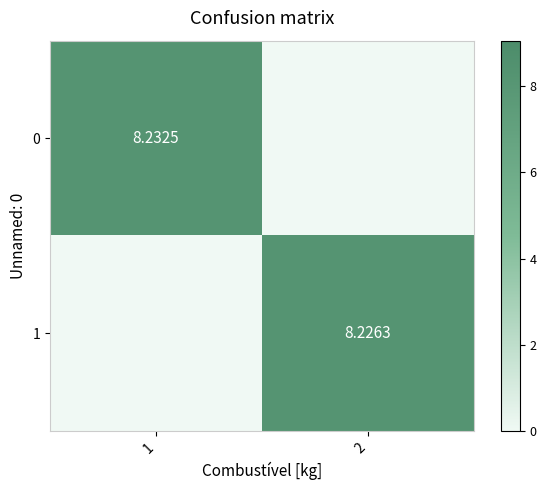

At which category is the sum across all series the highest?

1